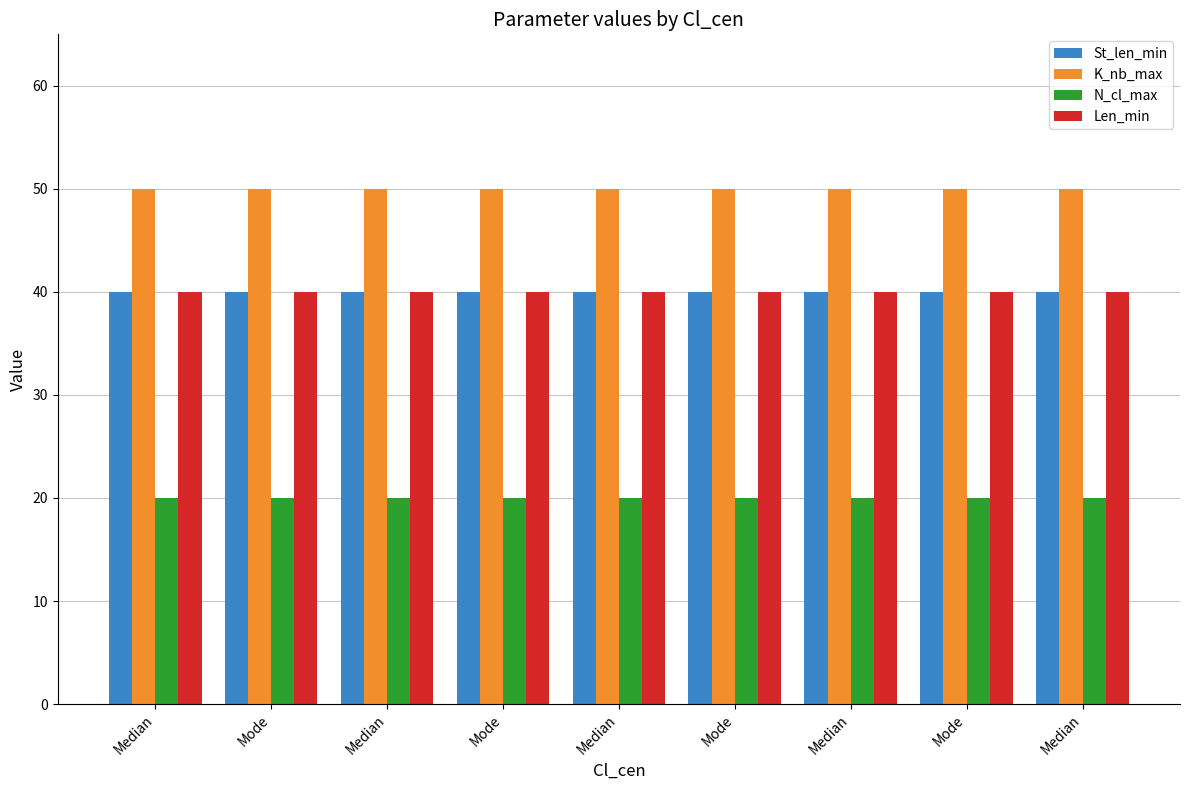

What are all the series names shown in the legend?

St_len_min, K_nb_max, N_cl_max, Len_min